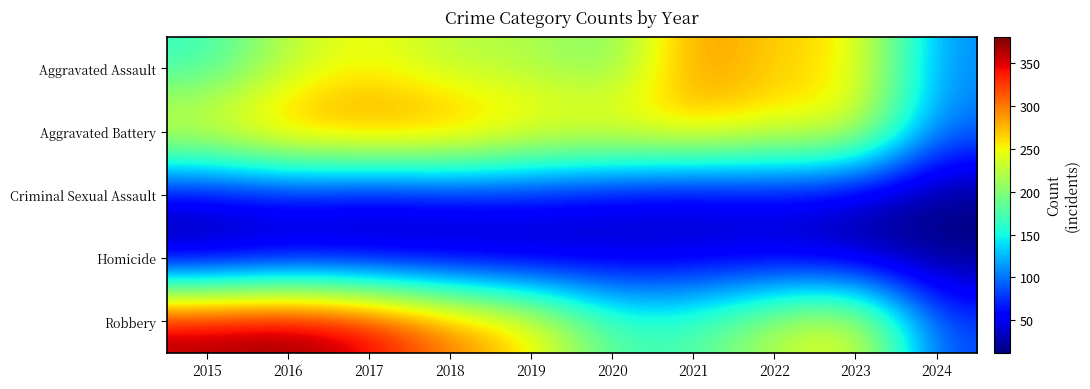

Reading right to left, extract all data points from this chart.

Aggravated Assault: 2024=108	2023=259	2022=264	2021=295	2020=192	2019=220	2018=220	2017=251	2016=225	2015=164
Aggravated Battery: 2024=98	2023=252	2022=249	2021=270	2020=268	2019=267	2018=302	2017=303	2016=298	2015=259
Criminal Sexual Assault: 2024=12	2023=33	2022=45	2021=33	2020=40	2019=55	2018=51	2017=41	2016=51	2015=43
Homicide: 2024=14	2023=22	2022=35	2021=38	2020=34	2019=21	2018=23	2017=27	2016=28	2015=13
Robbery: 2024=83	2023=257	2022=227	2021=175	2020=174	2019=263	2018=302	2017=356	2016=381	2015=372